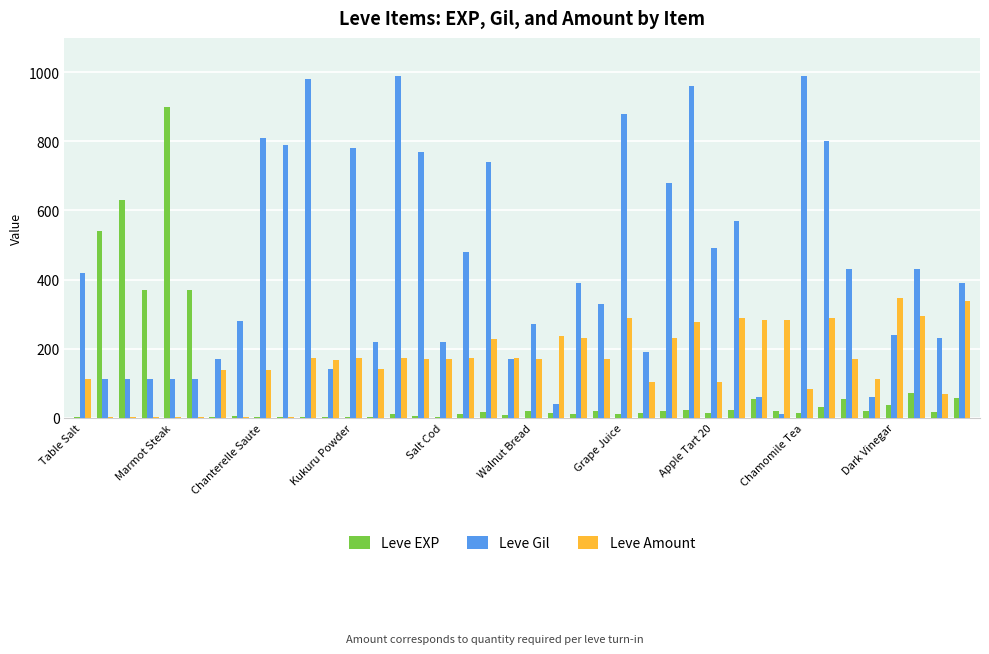

What are all the series names shown in the legend?

Leve EXP, Leve Gil, Leve Amount